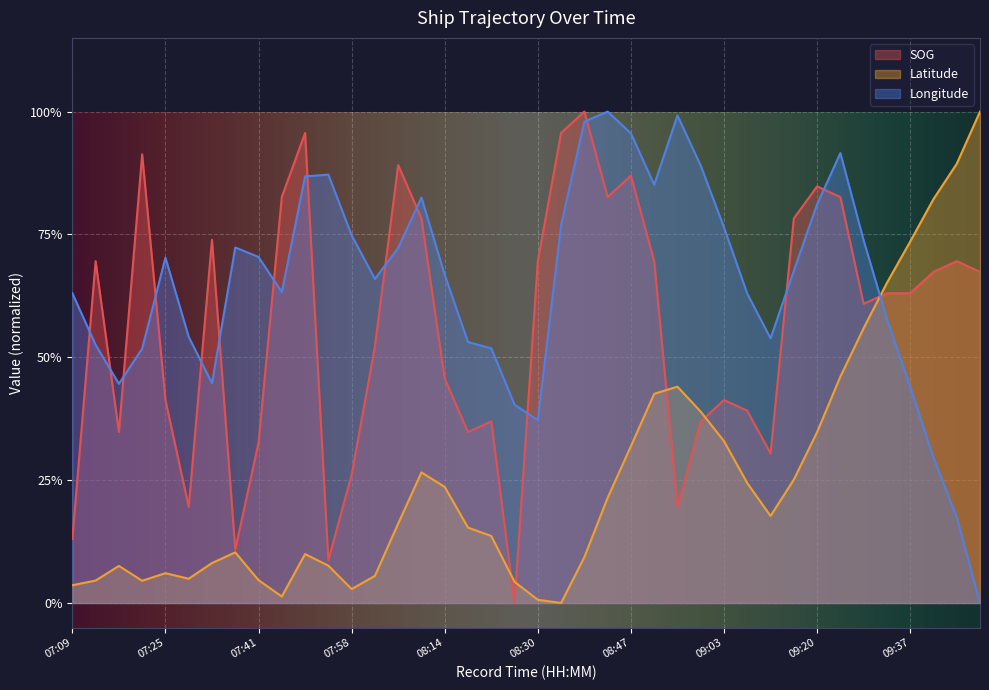

What position from the left is 07:09?

1